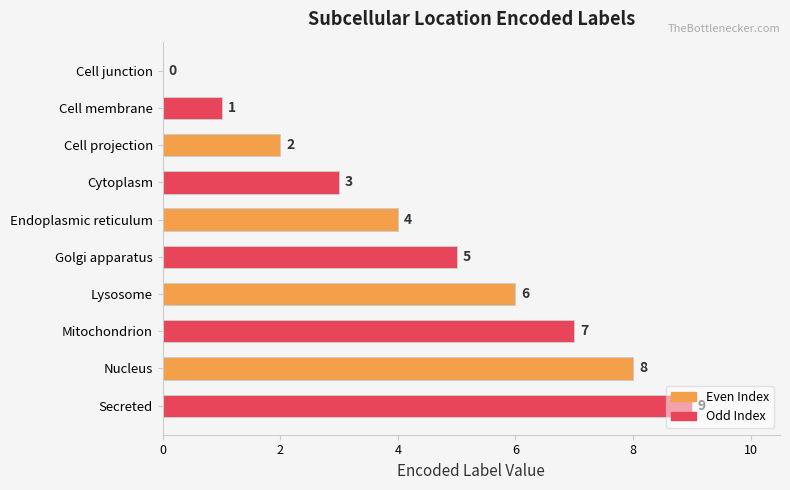

What is the maximum value shown in the chart?

9